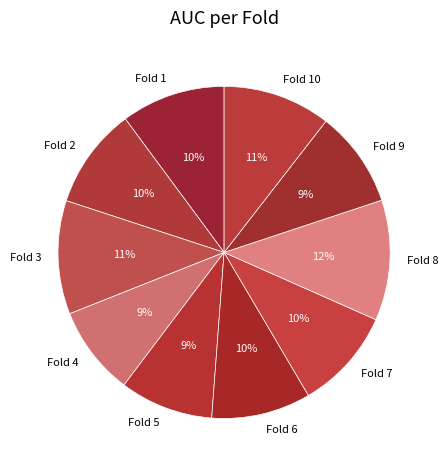

Is it true that Fold 8 is 23% of the pie?

False